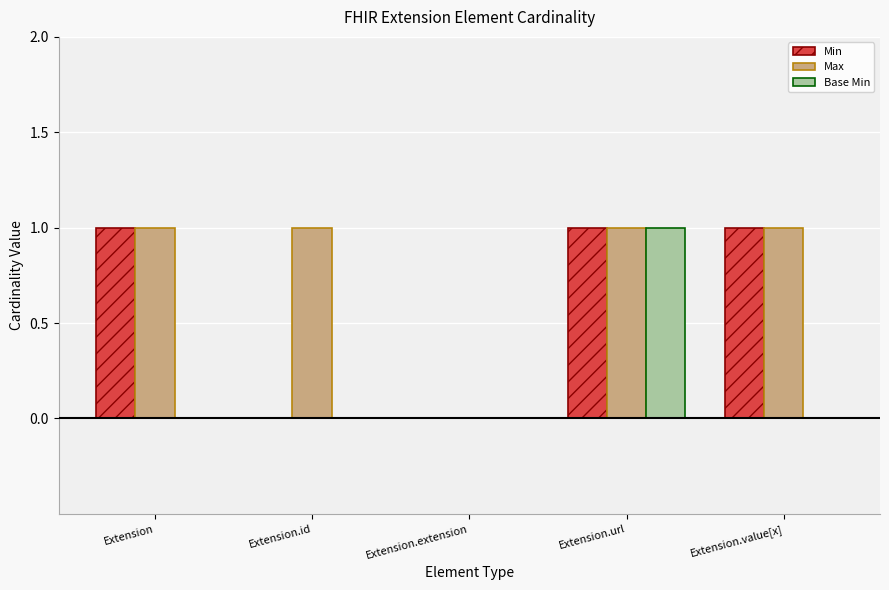

Reading left to right, extract all data points from this chart.

Min: Extension=1	Extension.id=0	Extension.extension=0	Extension.url=1	Extension.value[x]=1
Max: Extension=1	Extension.id=1	Extension.extension=0	Extension.url=1	Extension.value[x]=1
Base Min: Extension=0	Extension.id=0	Extension.extension=0	Extension.url=1	Extension.value[x]=0